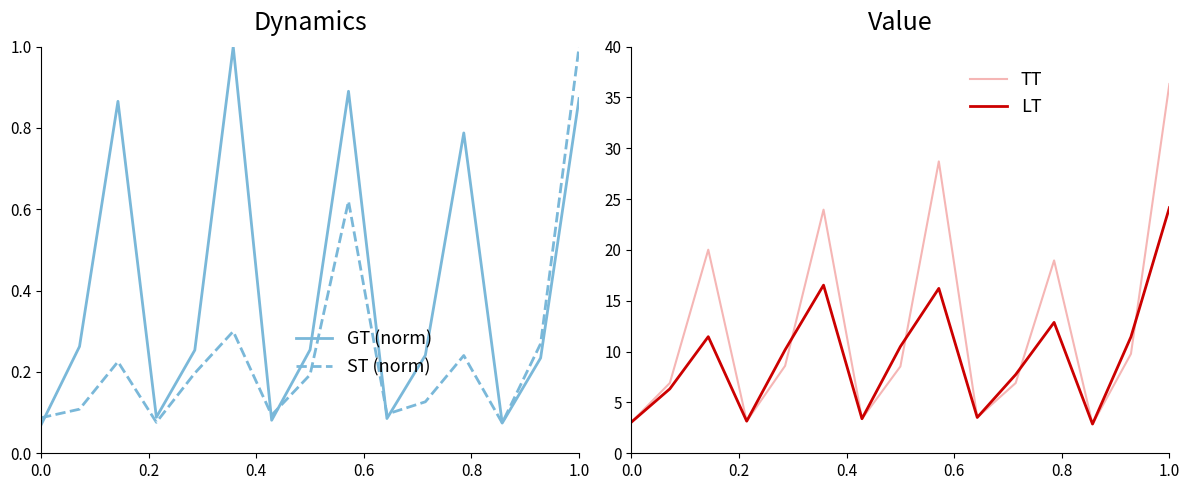

What is the minimum value for TT?

2.9